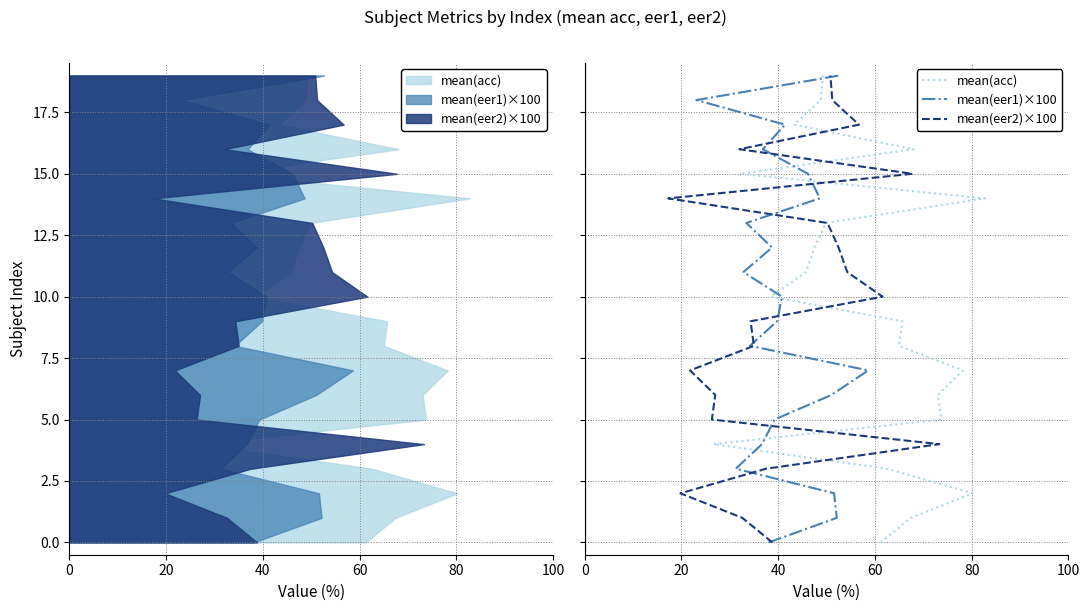

Which series has the largest total across all categories?

mean(acc)